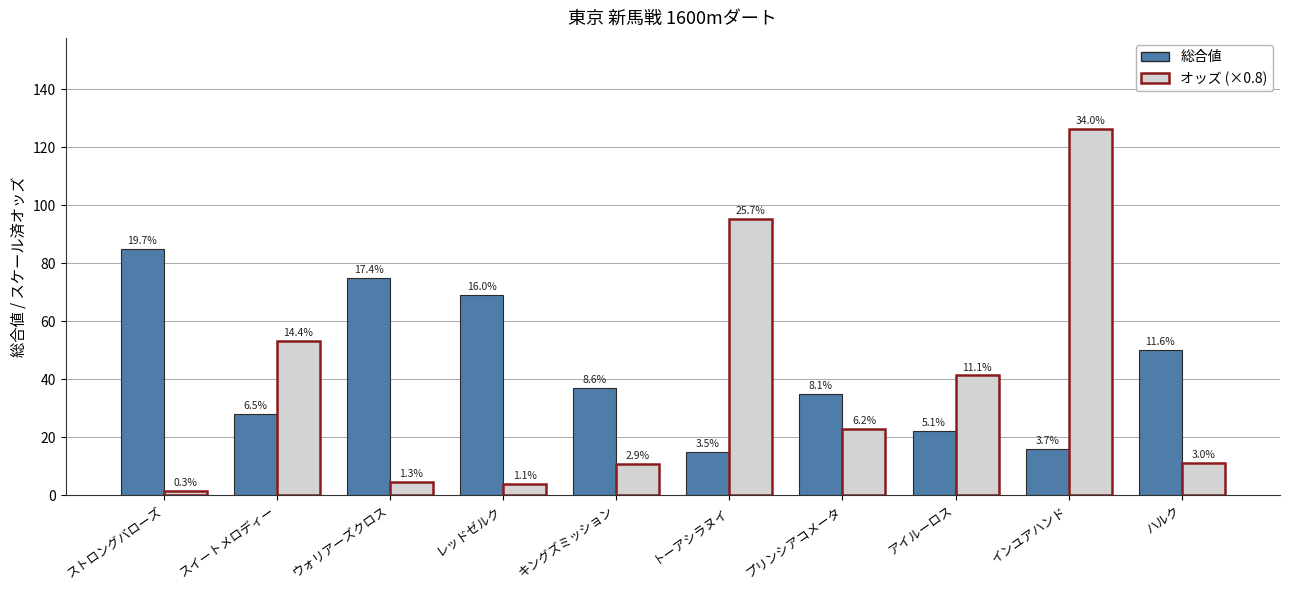

Reading left to right, extract all data points from this chart.

総合値: 85.0	28.0	75.0	69.0	37.0	15.0	35.0	22.0	16.0	50.0
オッズ (×0.8): 1.3	53.3	4.6	4.0	10.9	95.3	23.0	41.3	126.2	11.2